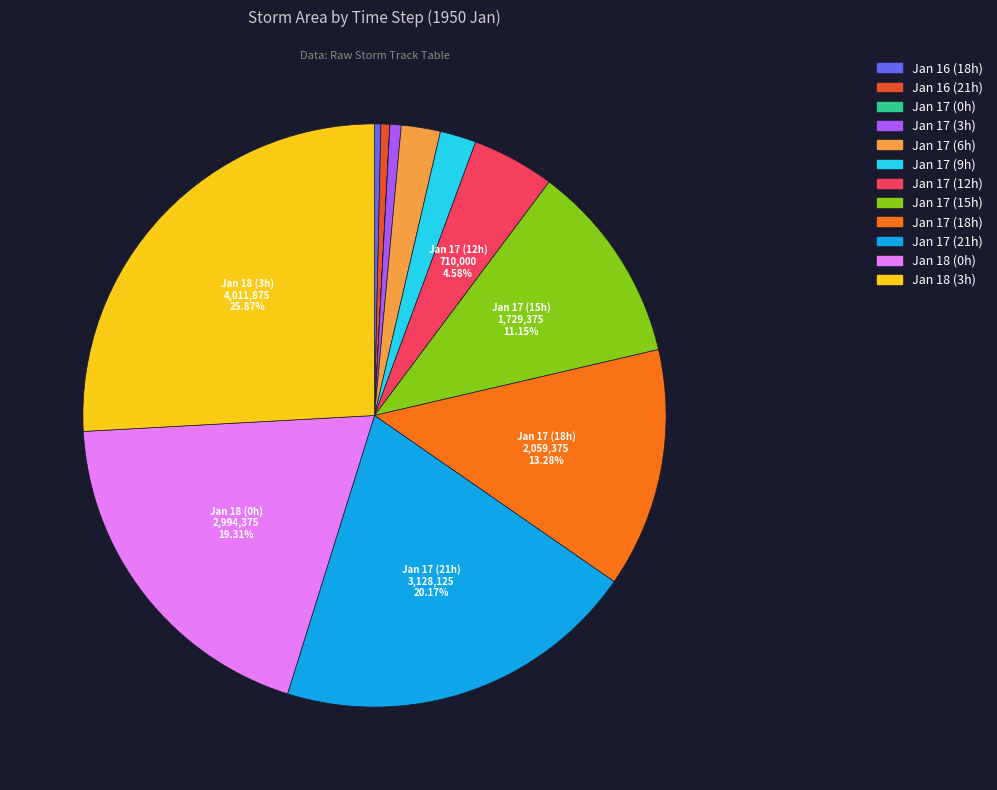

Combined, do Jan 18 (0h) and Jan 16 (18h) account for over 50%?

No